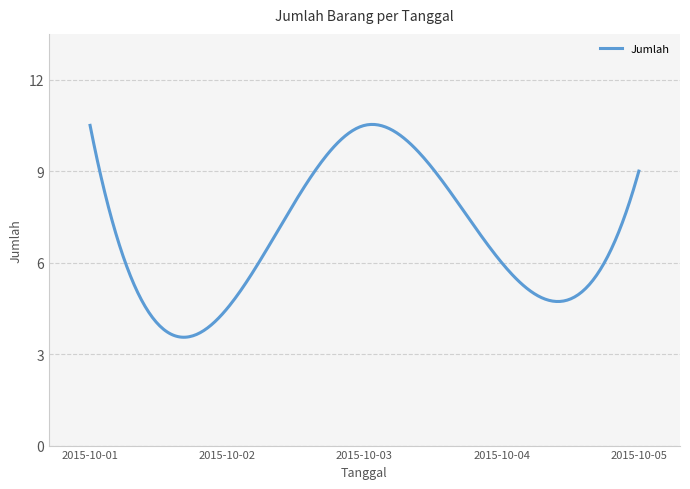

What is the difference between the maximum and minimum values?

7.0